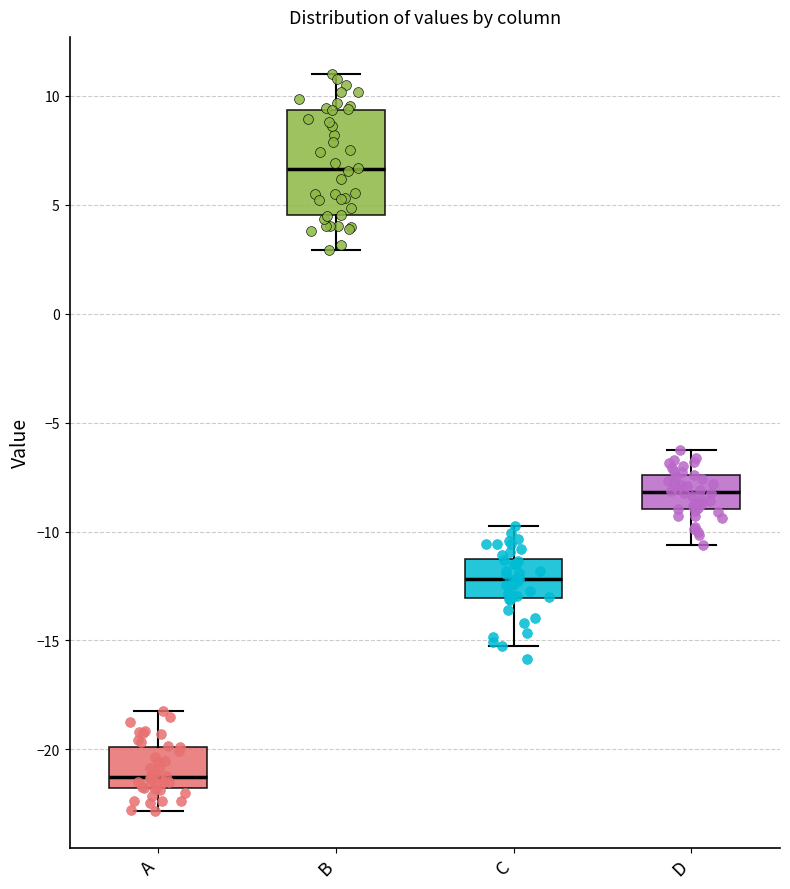

Where does the upper whisker of the box for D end on the y-axis? The values are not printed on the chart, so give them approximately, as read against the axis.

-6.5